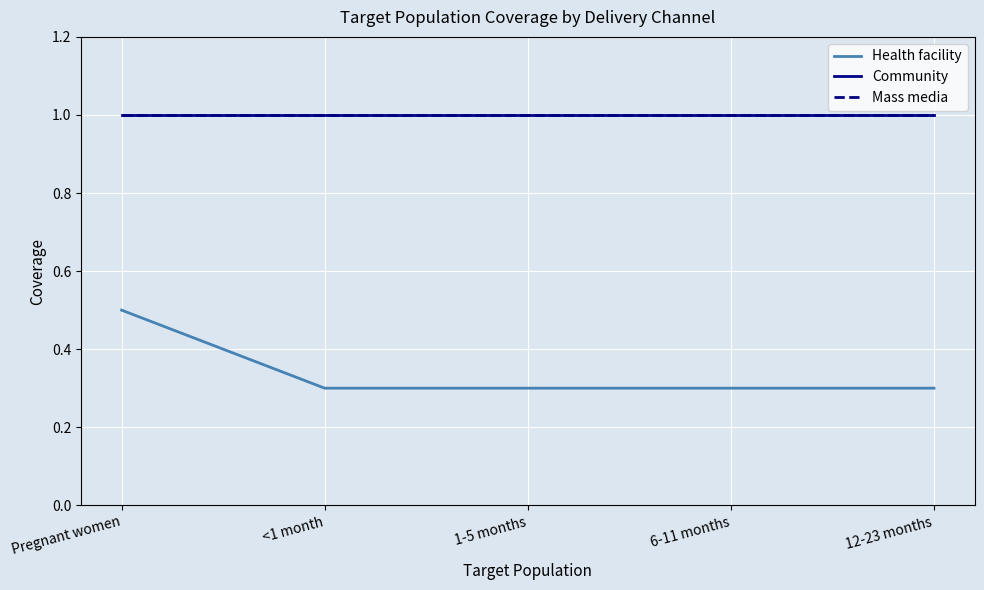

Reading left to right, extract all data points from this chart.

Health facility: Pregnant women=0.5	<1 month=0.3	1-5 months=0.3	6-11 months=0.3	12-23 months=0.3
Community: Pregnant women=1.0	<1 month=1.0	1-5 months=1.0	6-11 months=1.0	12-23 months=1.0
Mass media: Pregnant women=1.0	<1 month=1.0	1-5 months=1.0	6-11 months=1.0	12-23 months=1.0